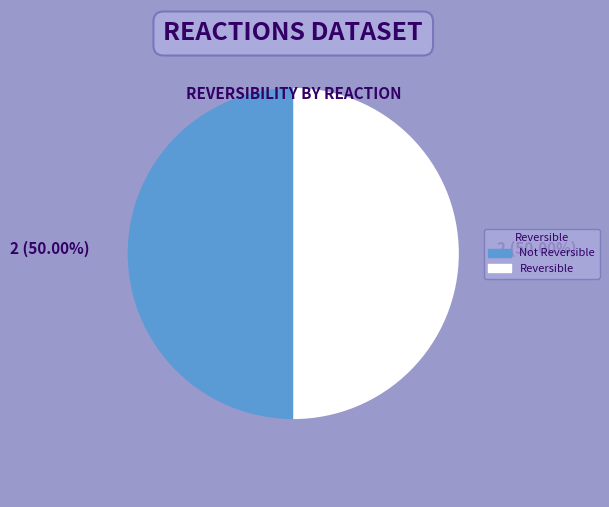

Count the number of slices in the pie.

2